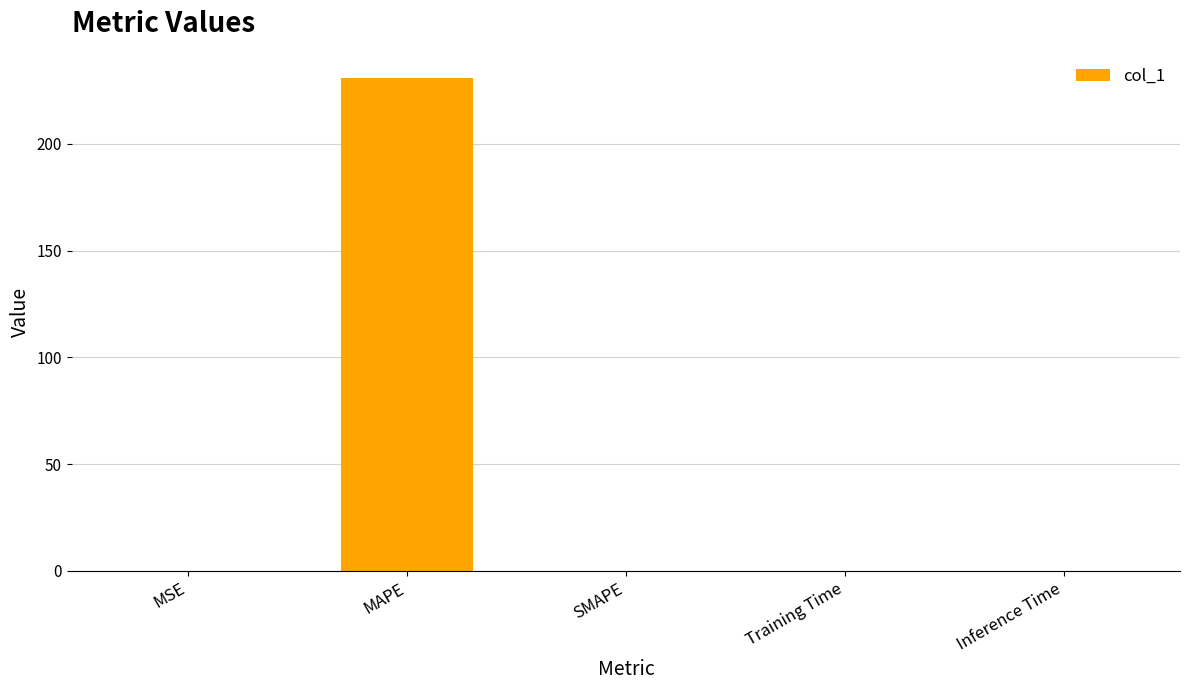

Are the bars horizontal?

No